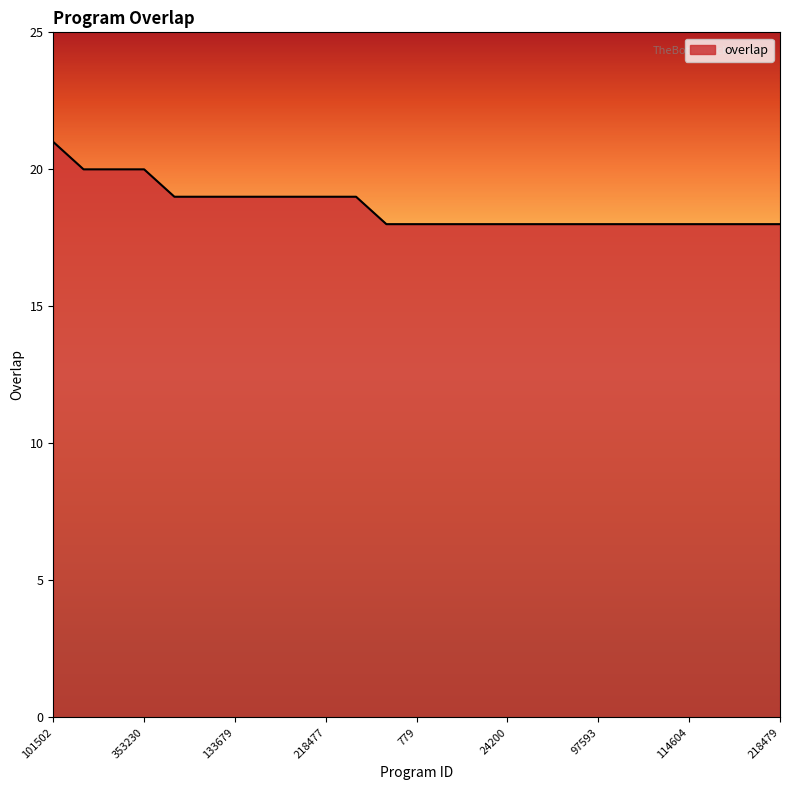

What is the smallest value displayed?

18